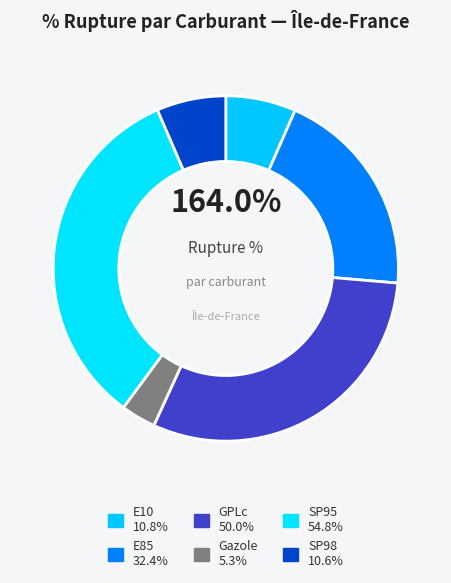

What percentage is the Gazole slice, to the nearest percent?

3%